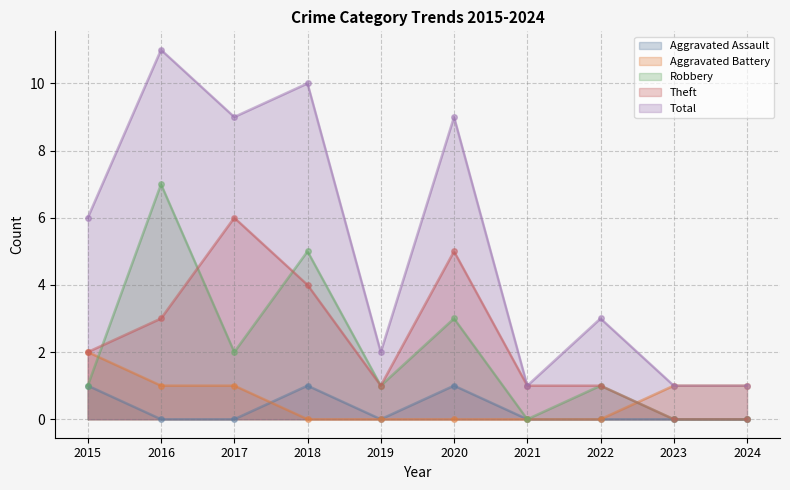

Count the number of categories in the chart.

10